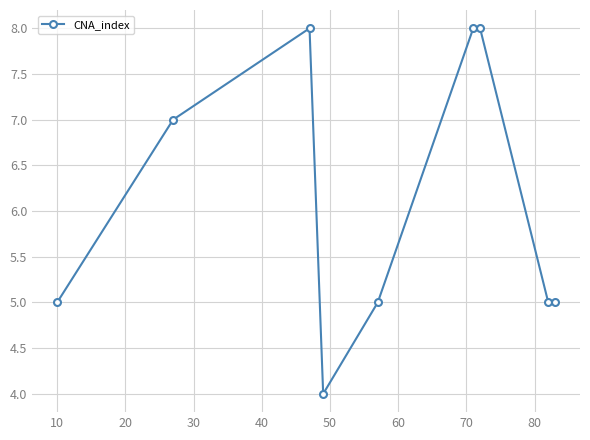

How many values are between 5 and 8?

8